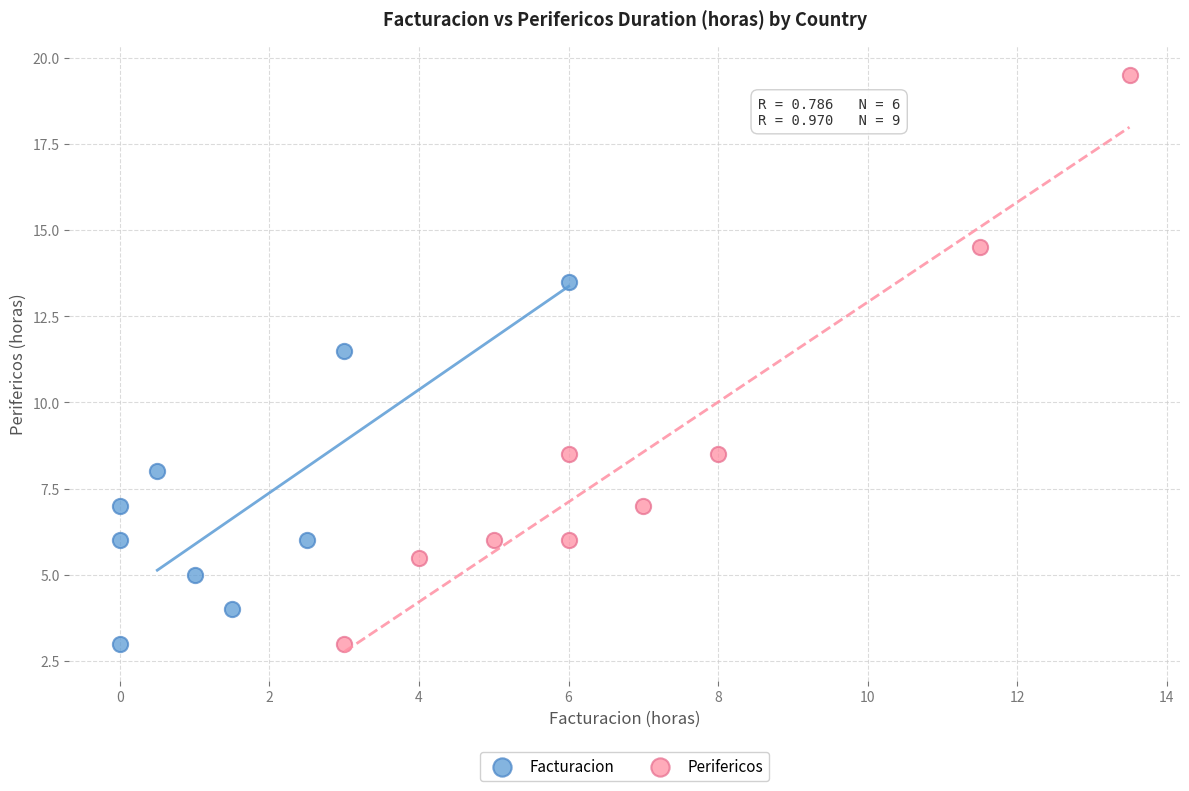

Which series has the widest spread of Y values?

Perifericos